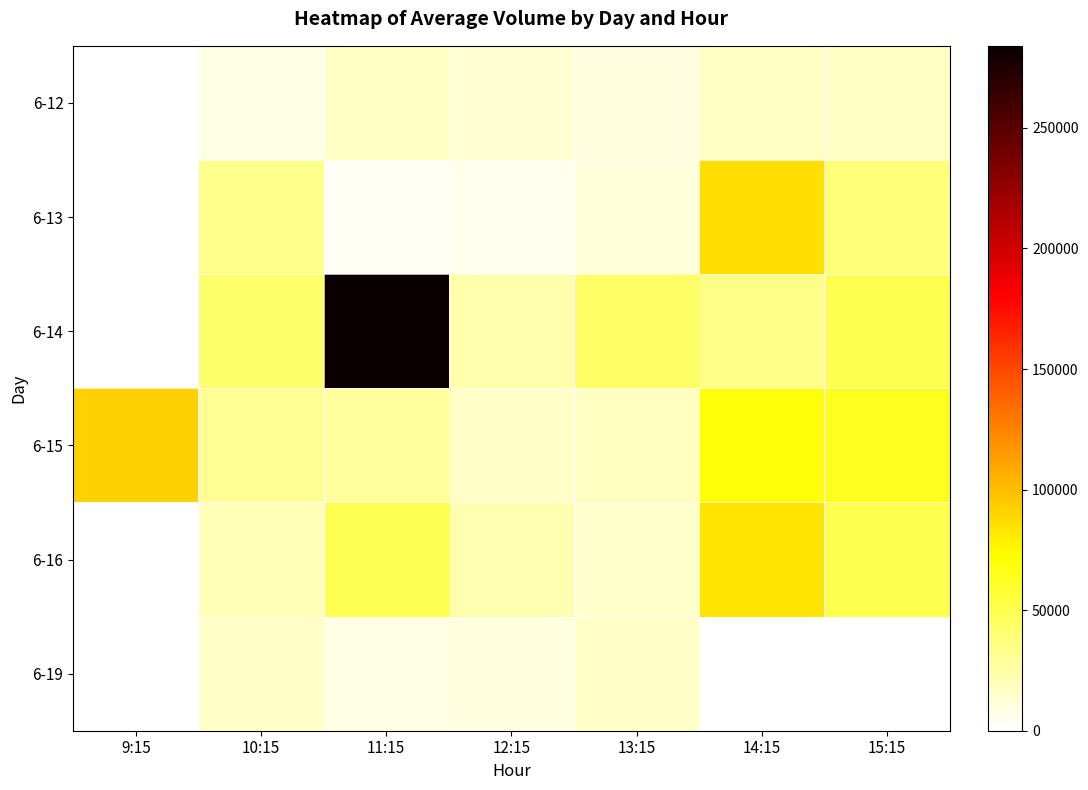

Which series has the largest range (max minus min)?

6-14